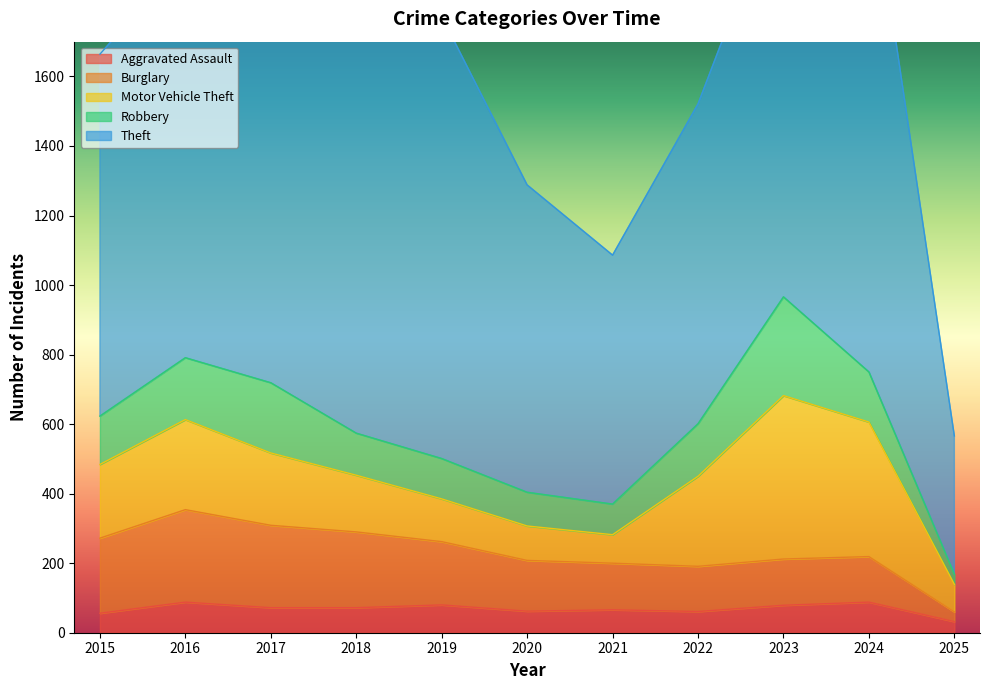

Rank the series by their maximum value, from highest to lowest.

Theft, Motor Vehicle Theft, Robbery, Burglary, Aggravated Assault